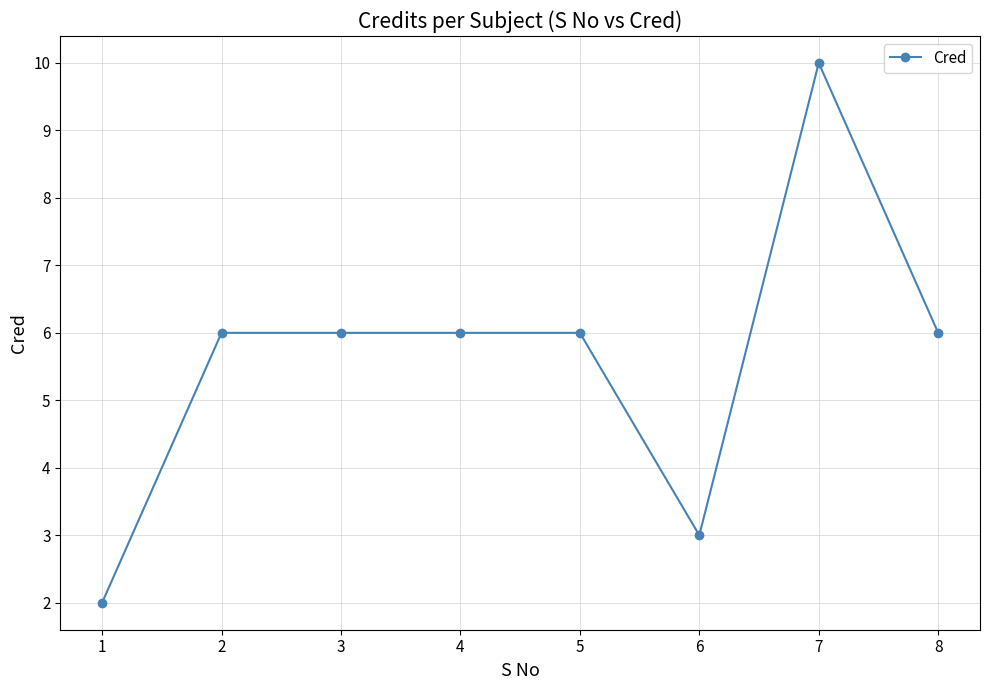

How many series are shown in this chart?

1